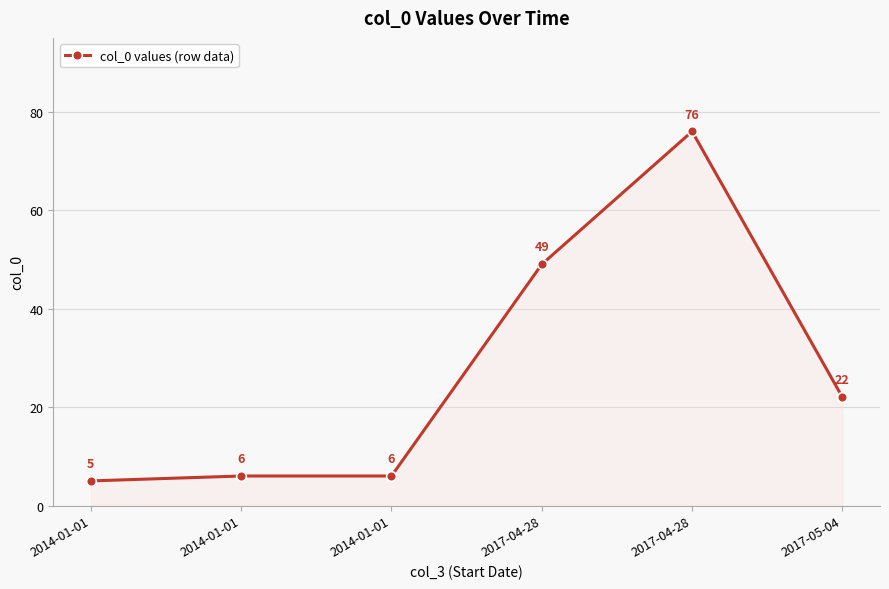

What is the value of the 1st point from the left?

5